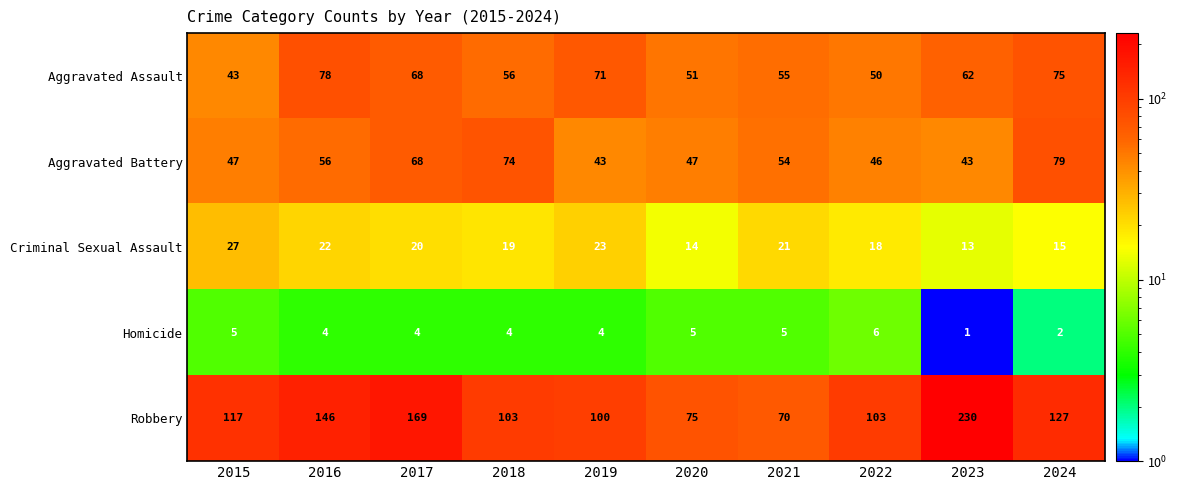

How many distinct data groups are displayed?

5